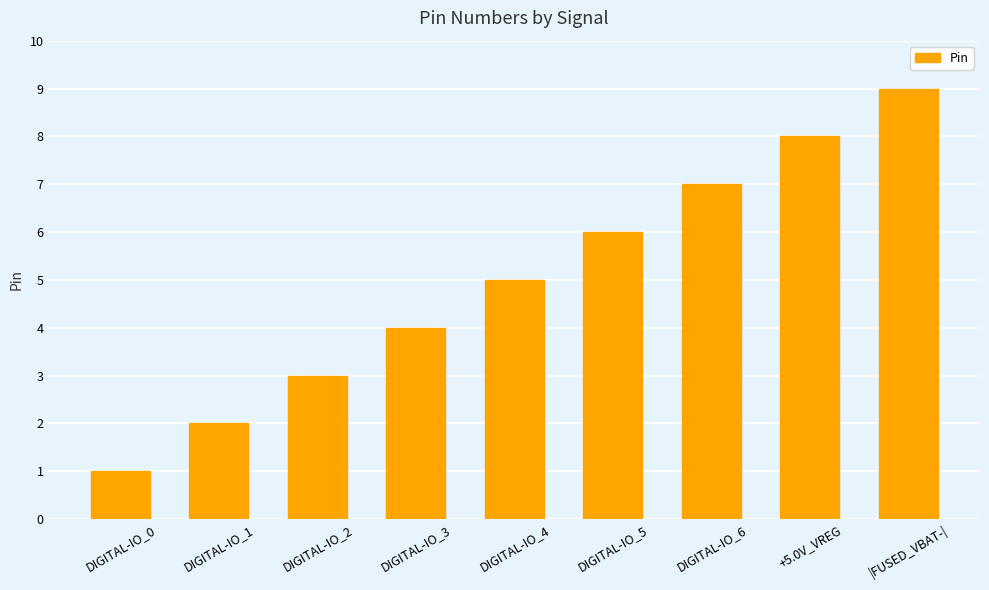

List the labels in order of value, largest first.

|FUSED_VBAT-|, +5.0V_VREG, DIGITAL-IO_6, DIGITAL-IO_5, DIGITAL-IO_4, DIGITAL-IO_3, DIGITAL-IO_2, DIGITAL-IO_1, DIGITAL-IO_0